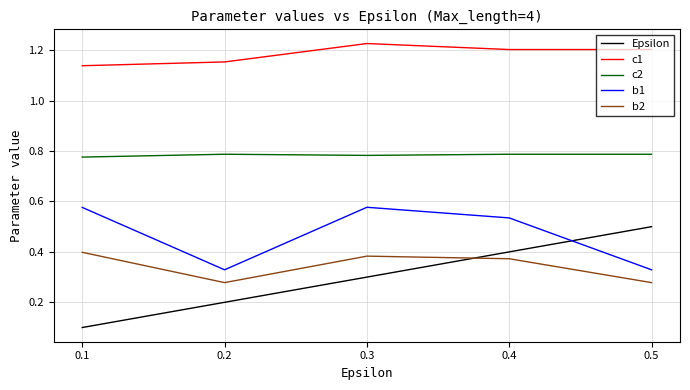

List the labels in order of Epsilon value, largest first.

0.5, 0.4, 0.3, 0.2, 0.1